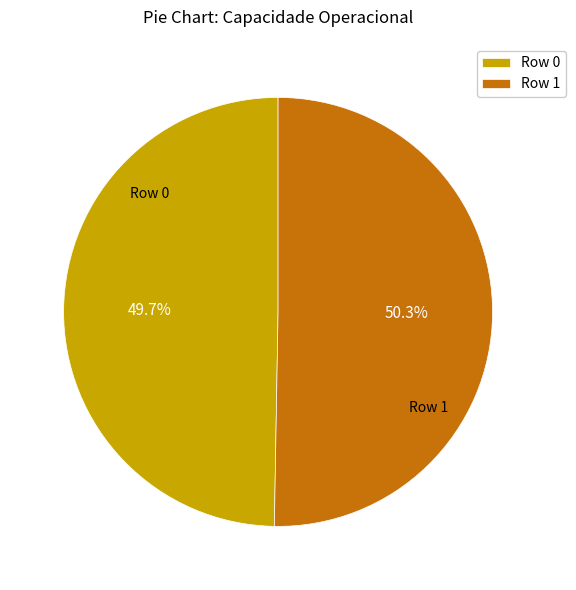

Count the number of slices in the pie.

2